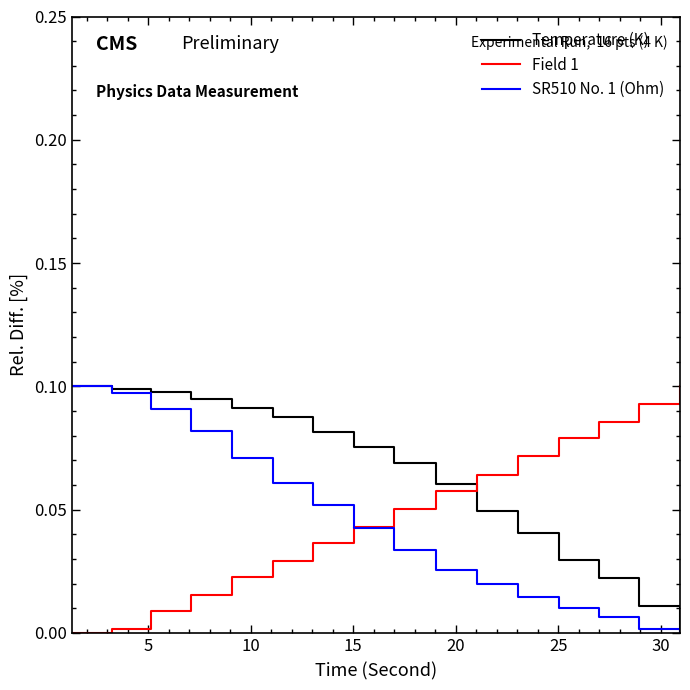

How many categories are shown in the chart?

16